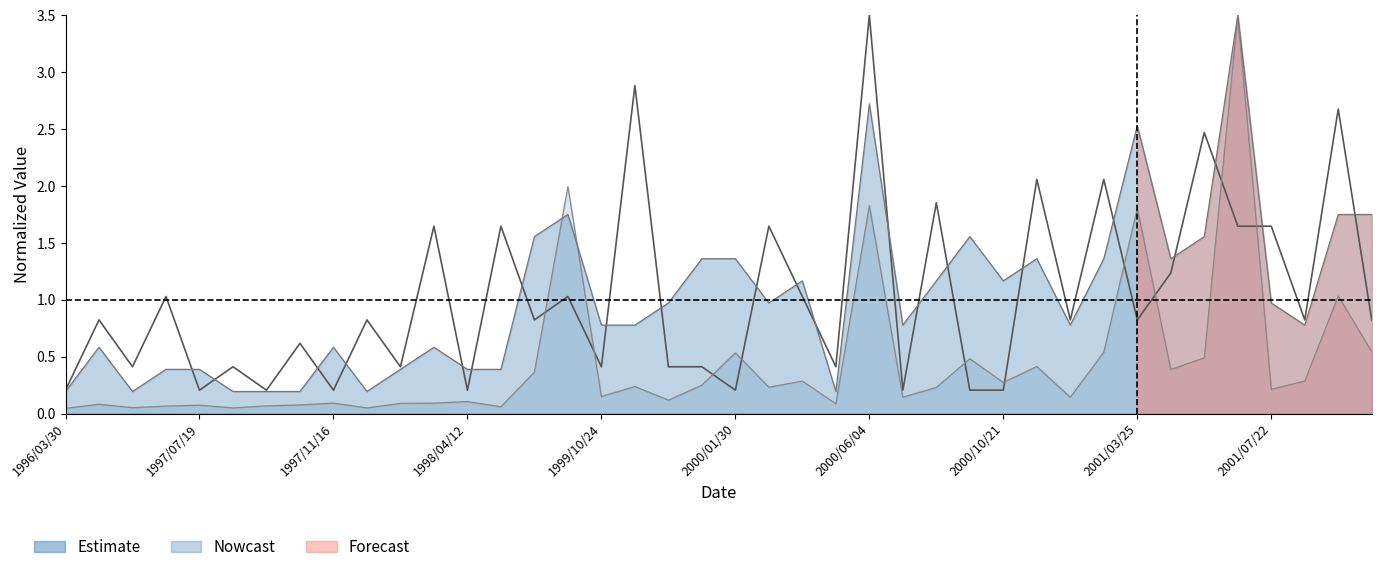

What is the change in value from 10 to 21?

+1.2